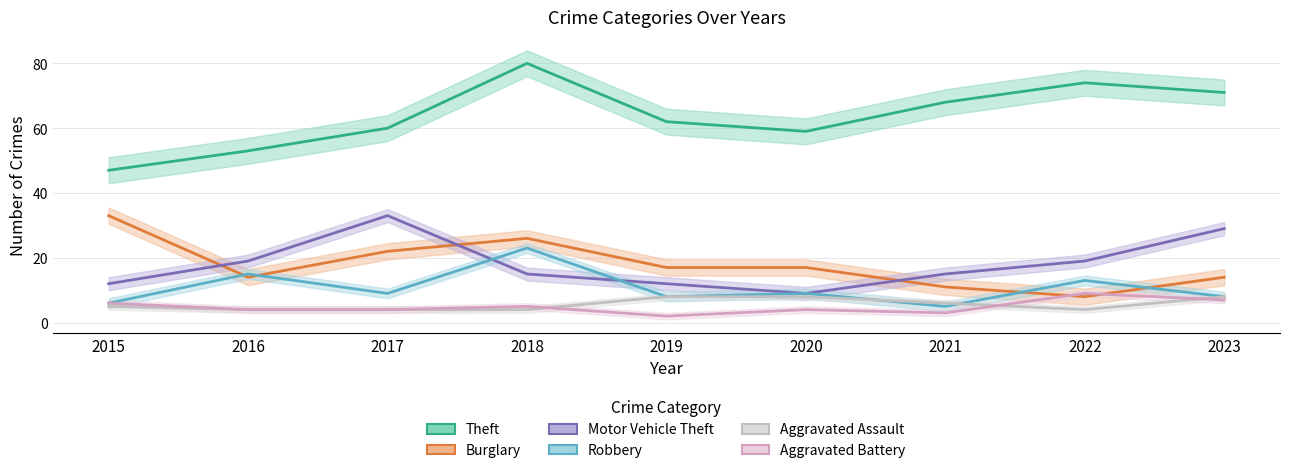

List the series in order of their peak value, highest first.

Theft, Burglary, Motor Vehicle Theft, Robbery, Aggravated Battery, Aggravated Assault